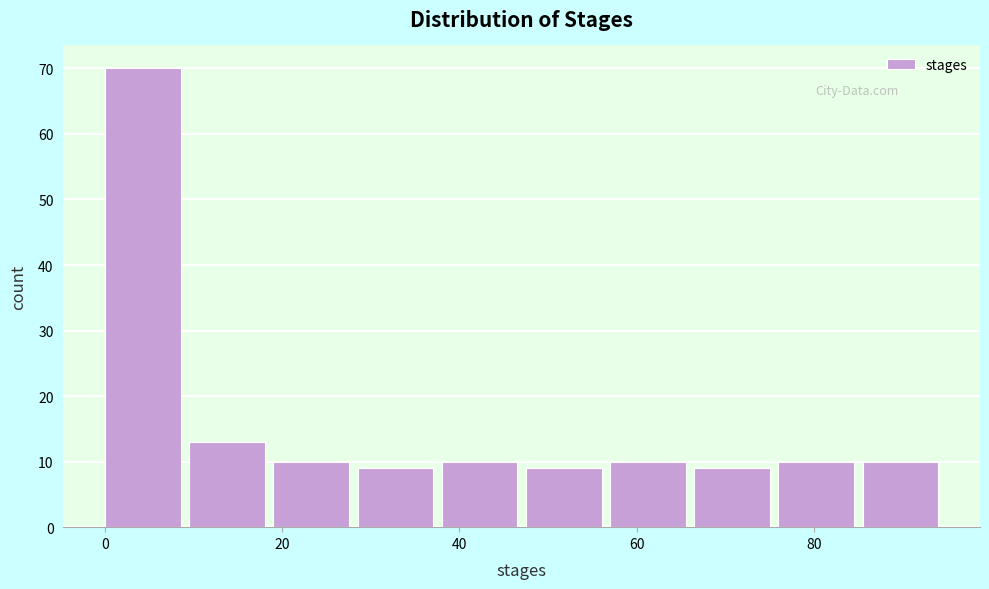

Reading left to right, transcribe this chart: for each bar, give the range it covers on the x-axis and its height. Neither the bar edges nor the heights are printed on the chart, so give them approximately, as read against the axes.

0.0 to 9.5: 70
9.5 to 19.0: 13
19.0 to 28.5: 10
28.5 to 38.0: 9
38.0 to 47.5: 10
47.5 to 57.0: 9
57.0 to 66.5: 10
66.5 to 76.0: 9
76.0 to 85.5: 10
85.5 to 95.0: 10